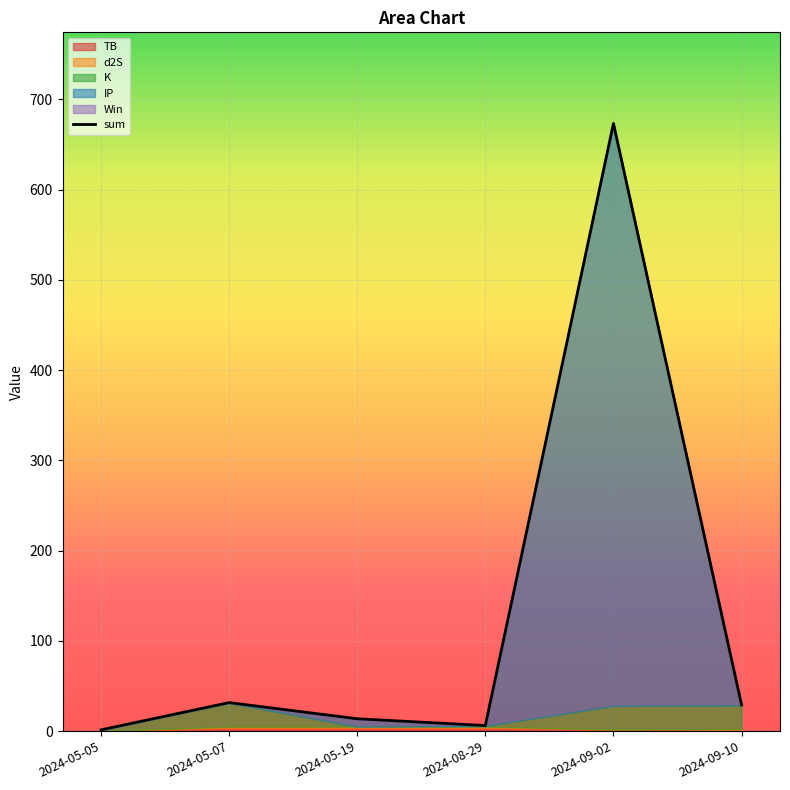

What is the highest value of the sum series?

673.3